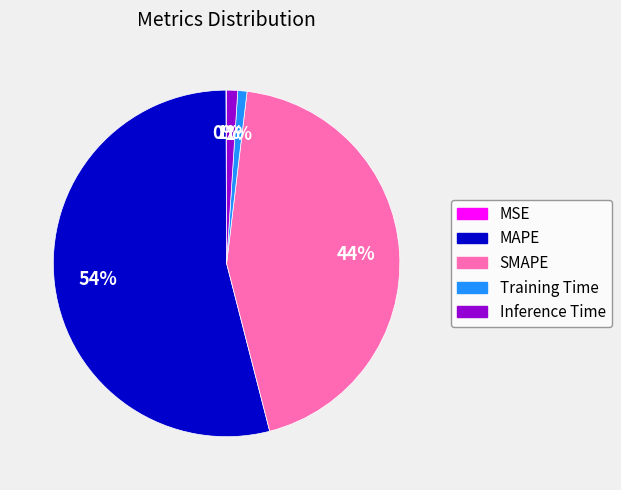

Combined, do Training Time and MAPE account for over 50%?

Yes